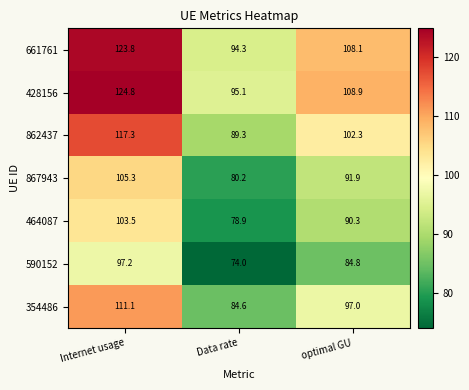

What is the spread (max minus min) of values at Data rate?

21.1